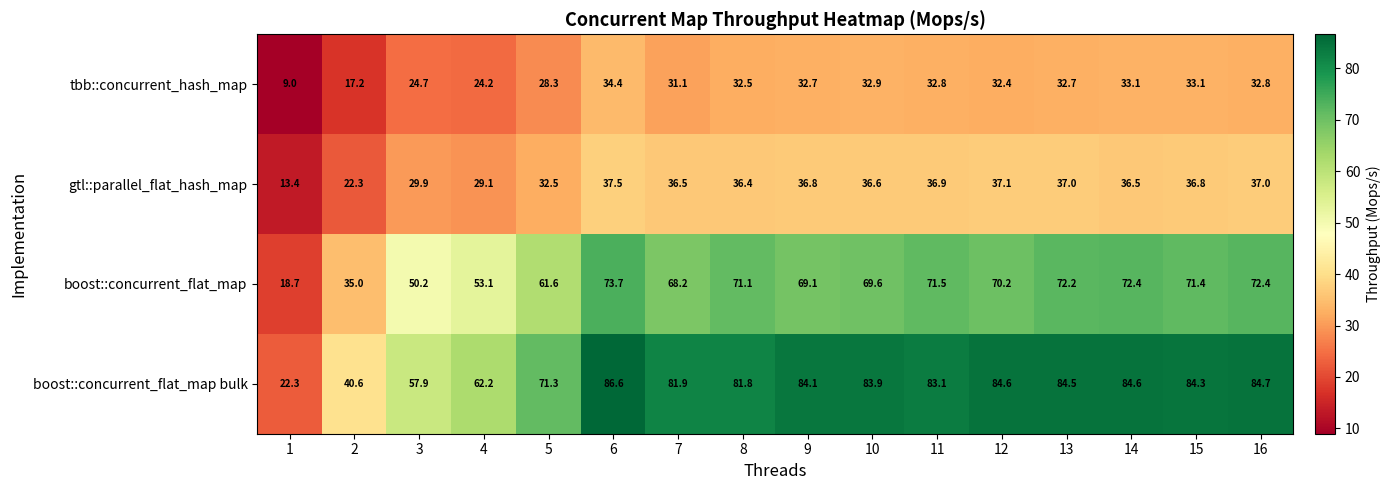

Which category has the highest value across all series?

6